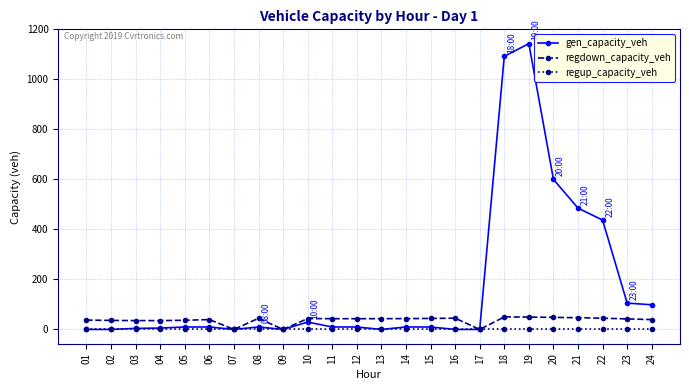

Is this an area chart (filled region under the line)?

No